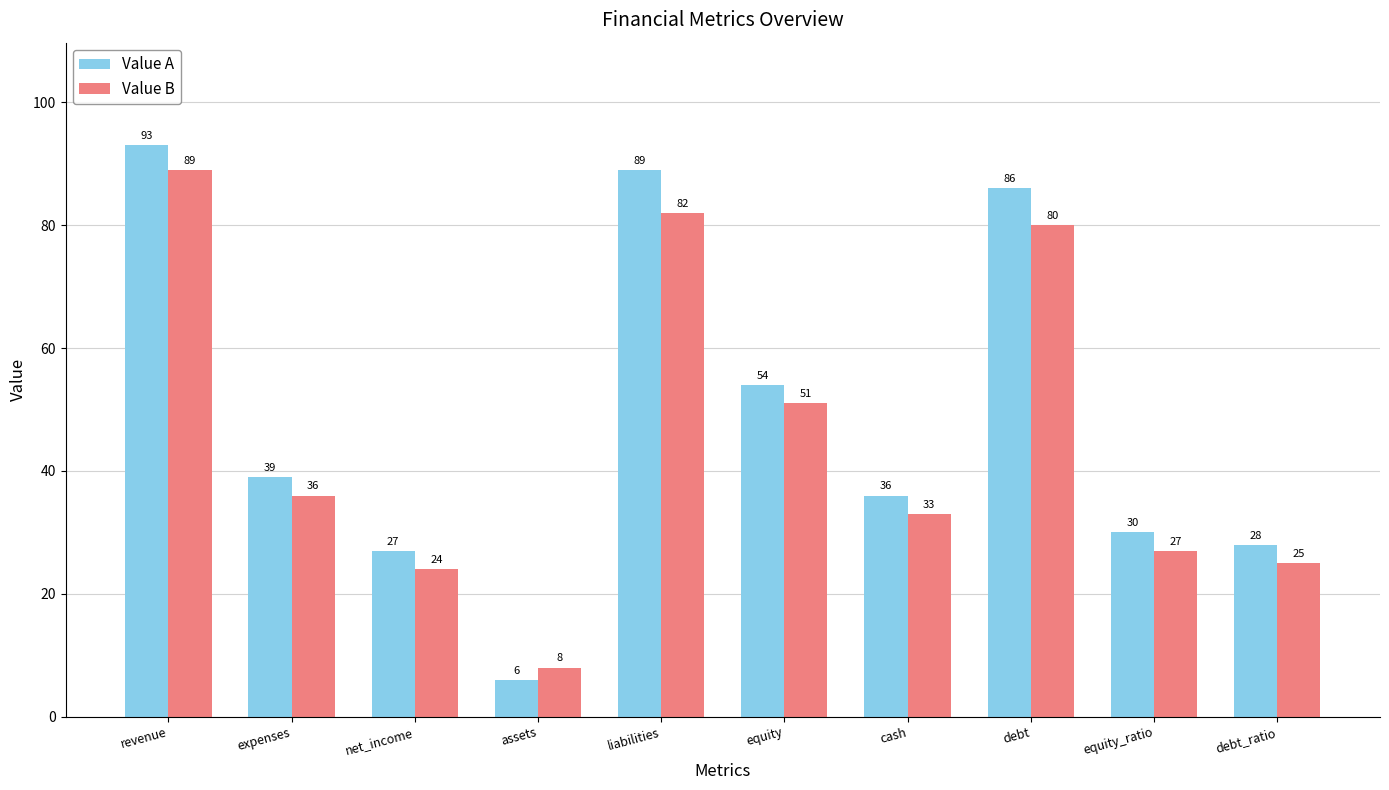

Rank the series by their maximum value, from highest to lowest.

Value A, Value B